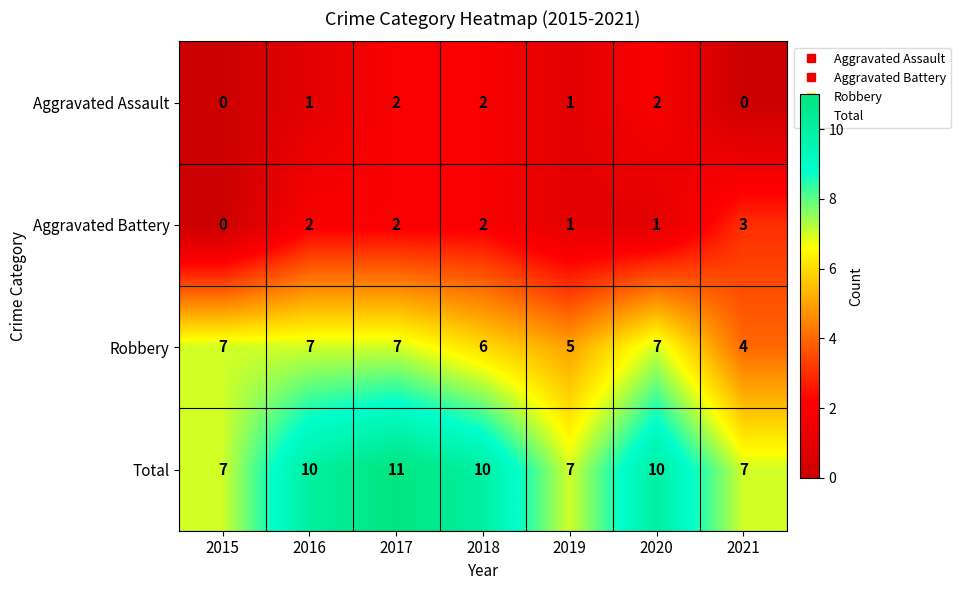

Reading left to right, what are all the values shown in this chart?

Aggravated Assault: 2015=0	2016=1	2017=2	2018=2	2019=1	2020=2	2021=0
Aggravated Battery: 2015=0	2016=2	2017=2	2018=2	2019=1	2020=1	2021=3
Robbery: 2015=7	2016=7	2017=7	2018=6	2019=5	2020=7	2021=4
Total: 2015=7	2016=10	2017=11	2018=10	2019=7	2020=10	2021=7